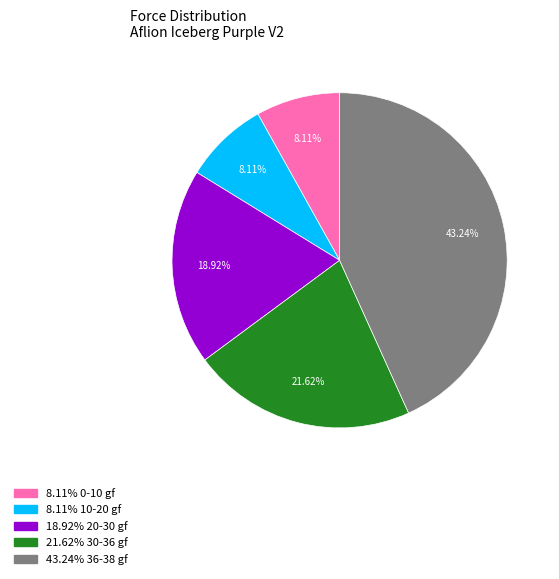

Count the number of slices in the pie.

5